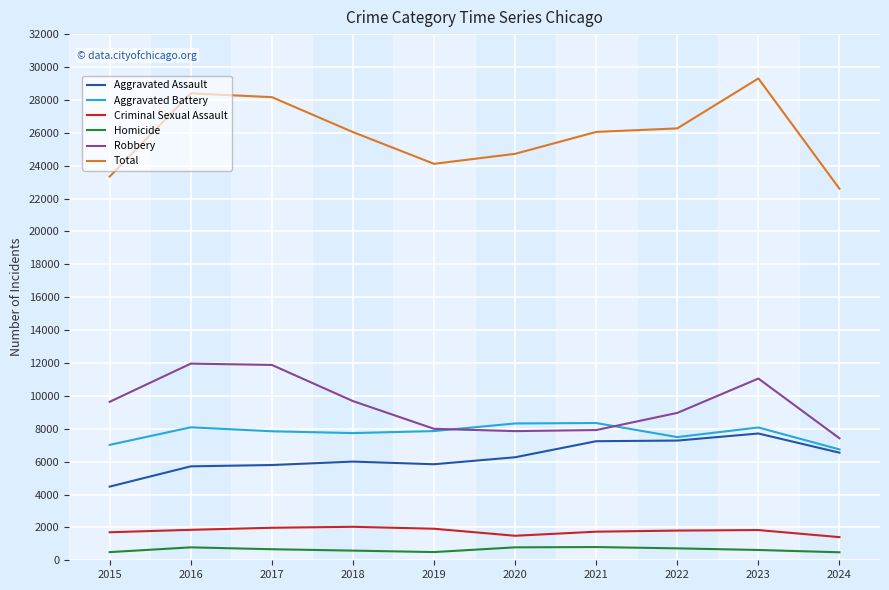

The Total series shows 8119 at 2019. True or false?

False